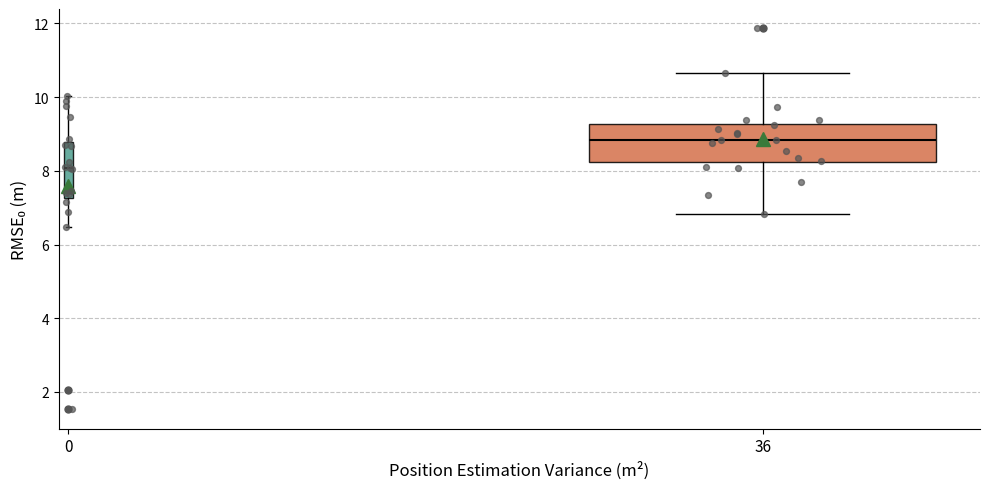

Where is the lower edge of the box at x = 36 on the y-axis? The values are not printed on the chart, so give them approximately, as read against the axis.

8.2